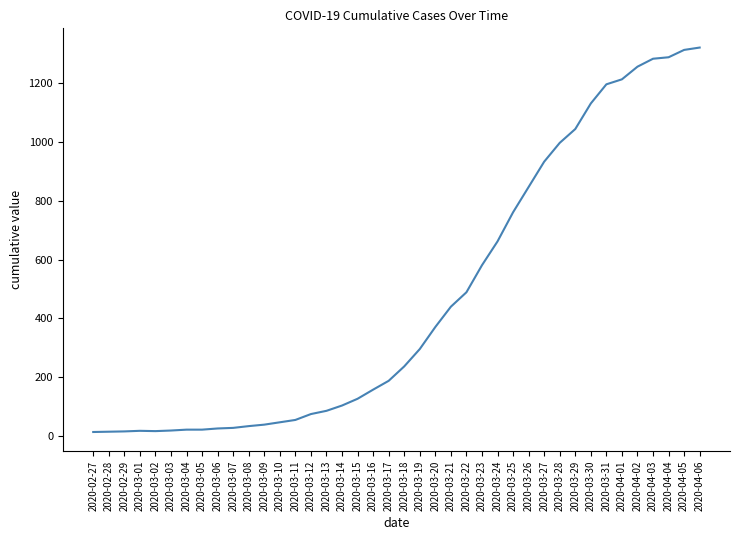

What is the difference between the maximum and minimum values?

1307